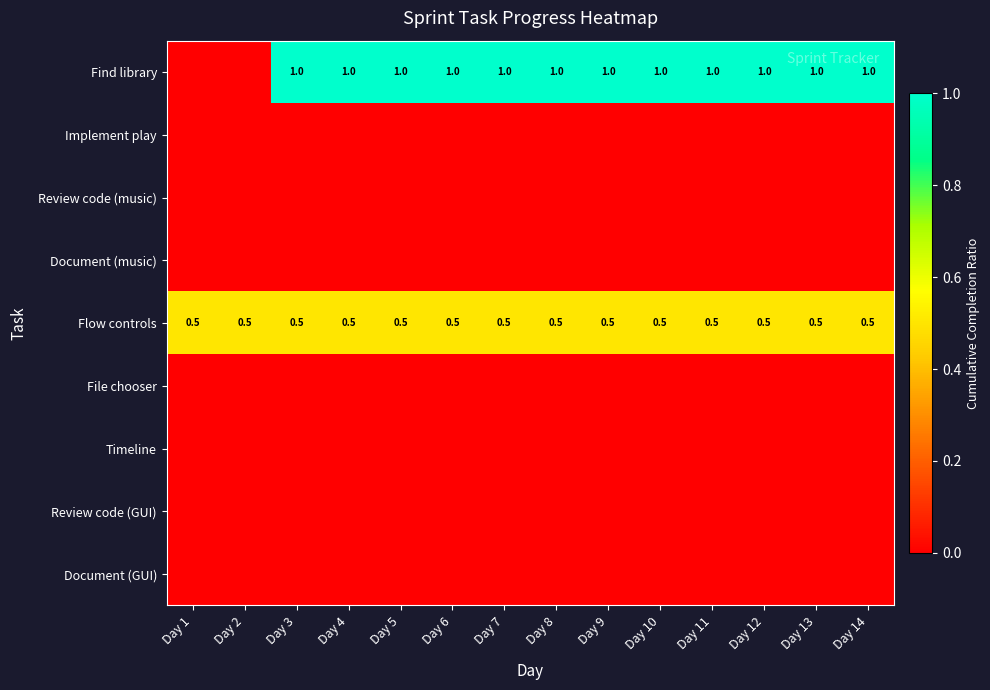

The Find library series shows 0.4 at Day 10. True or false?

False